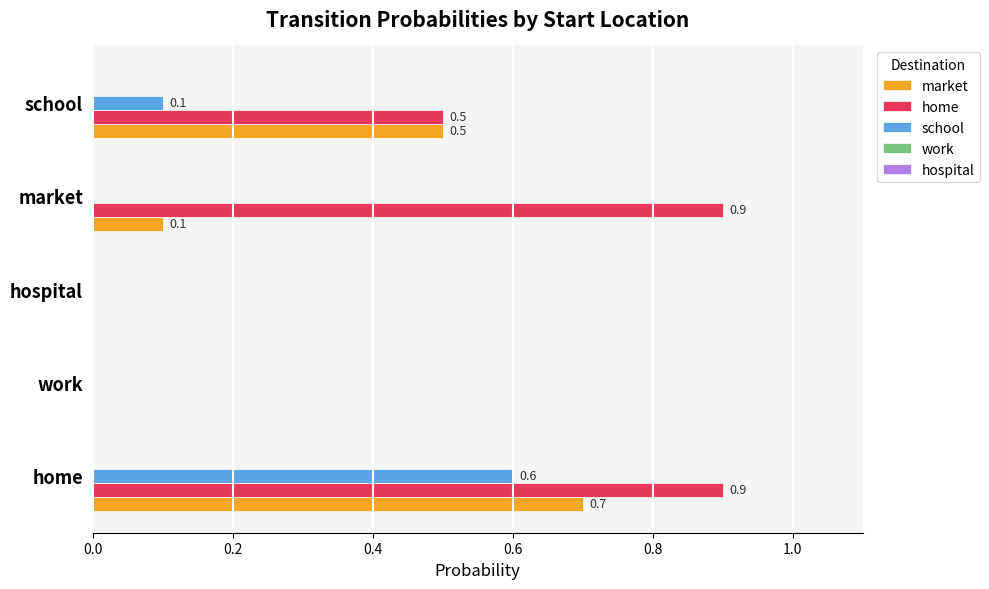

The value of home at hospital is 0.4. True or false?

False